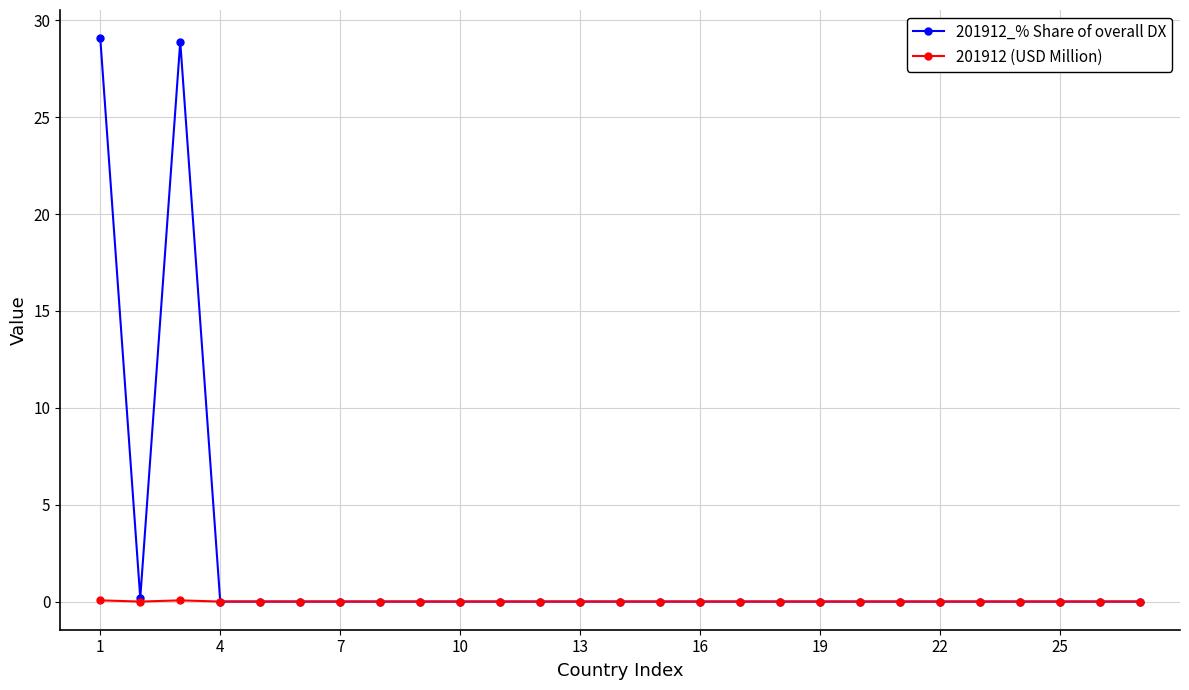

What is the greatest value displayed?

29.1